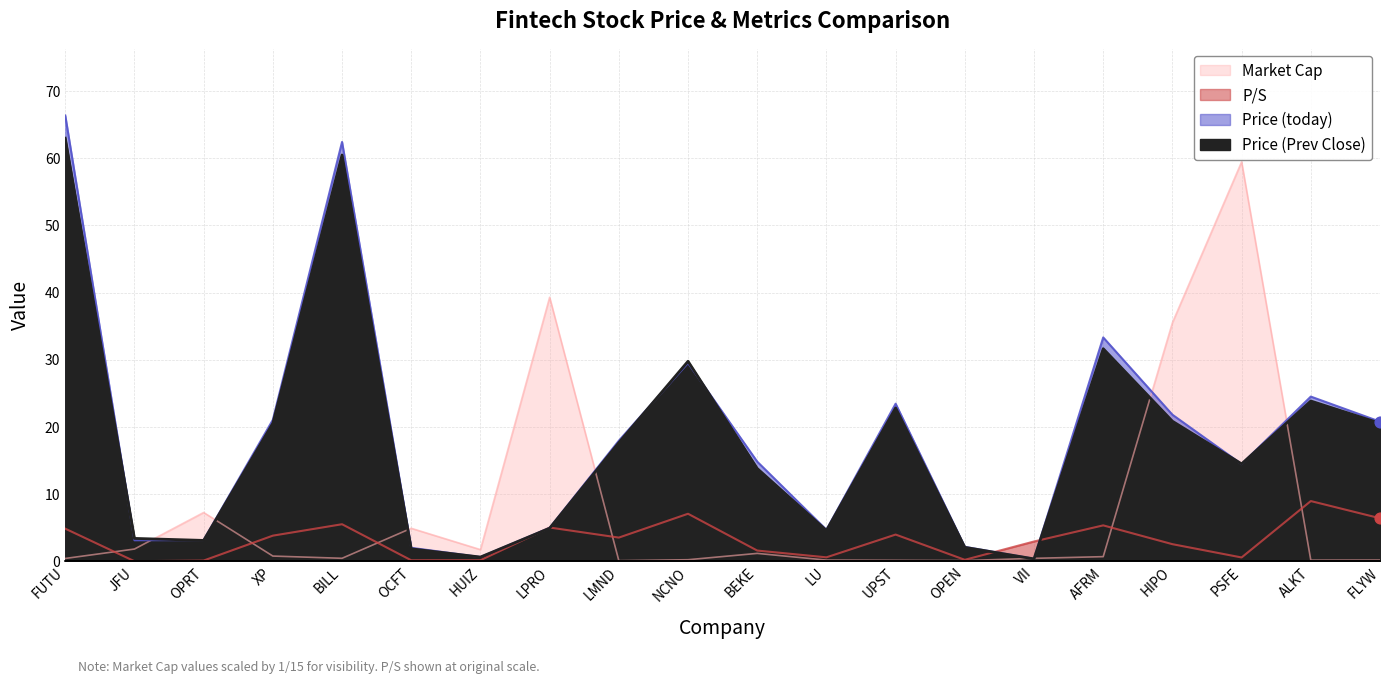

Which series has the largest total across all categories?

Price (today)